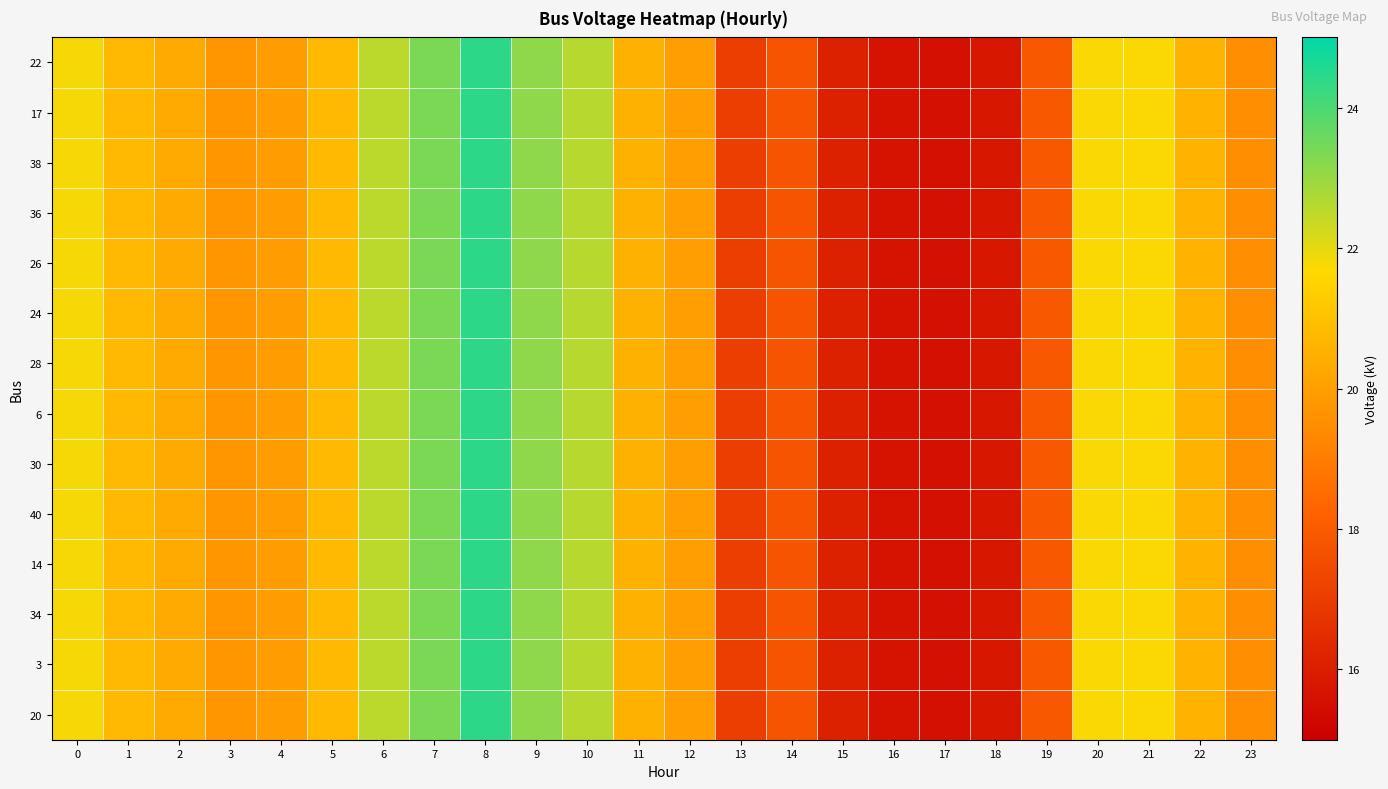

At how many categories does at least one series exceed 18?

17